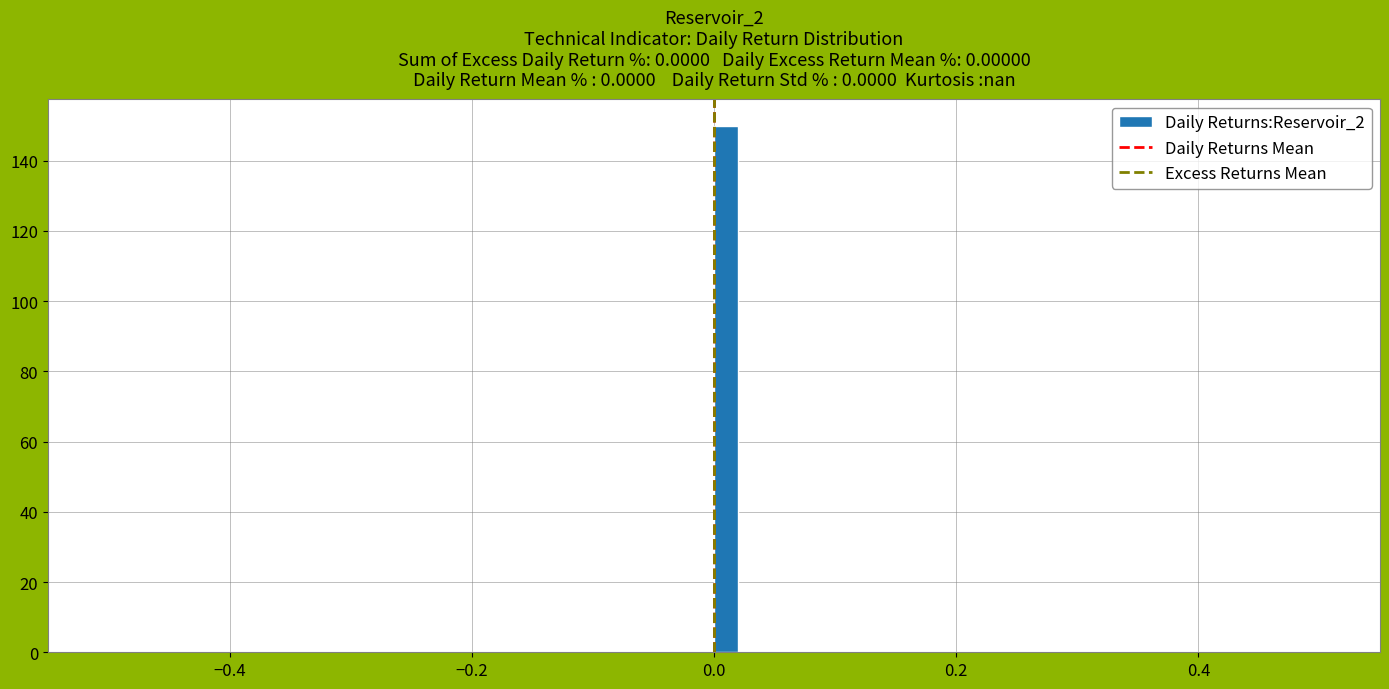

Read against the x-axis, roughly where is the centre of the tallest bar?

0.02